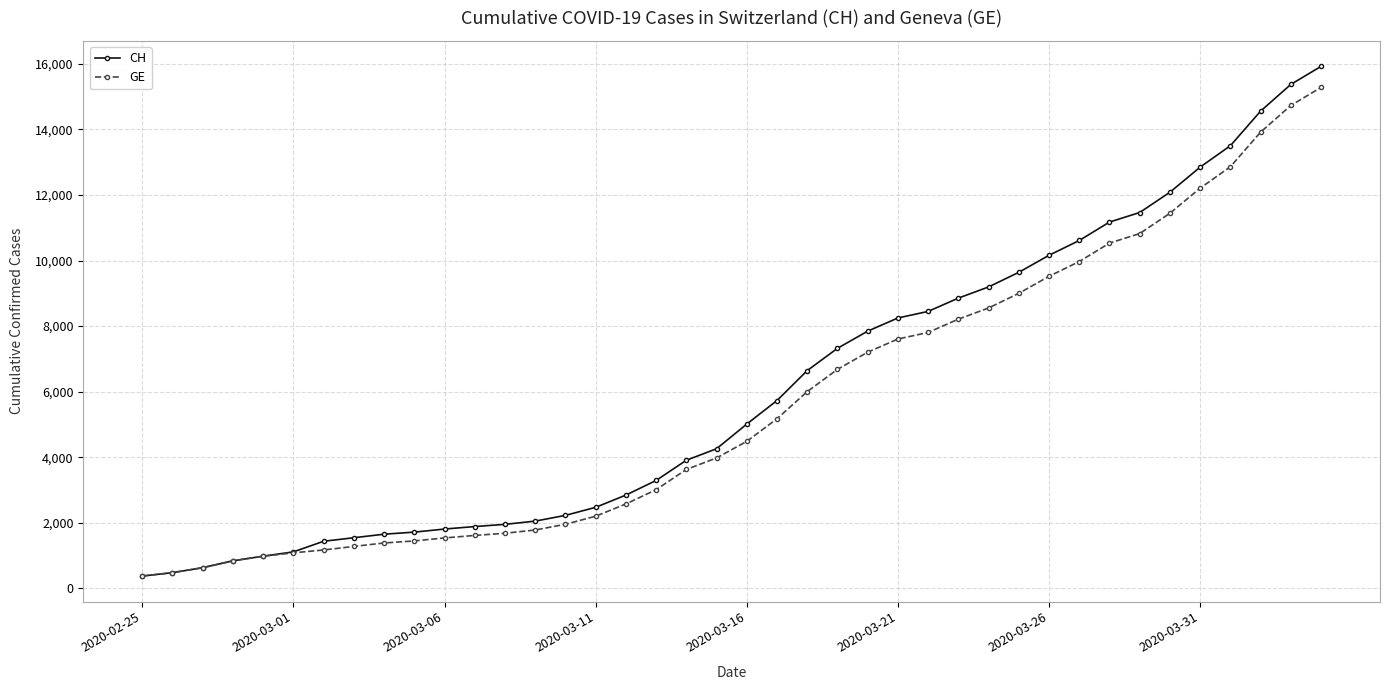

How many series are shown in this chart?

2